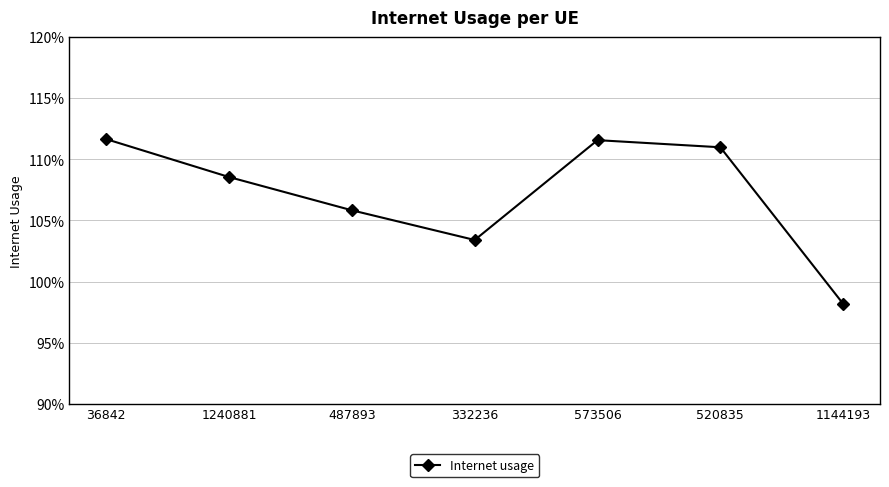

What is the label of the 6th point from the right?

1240881